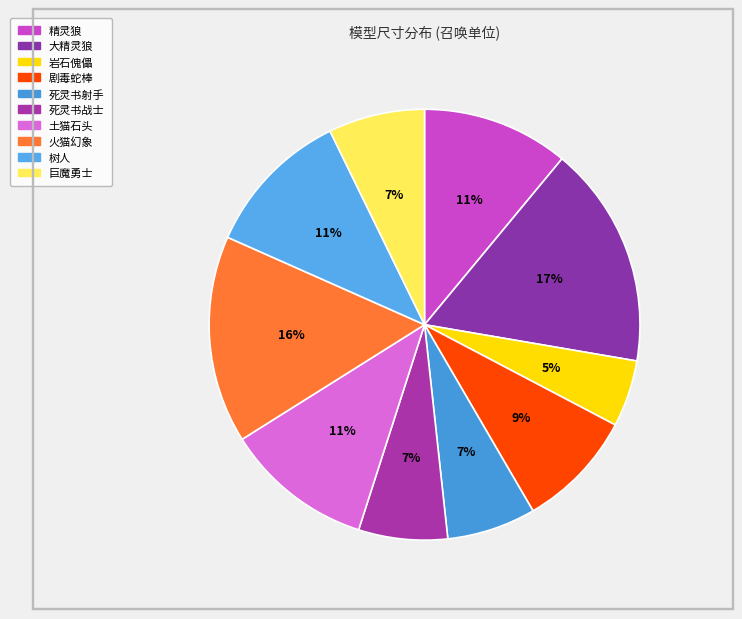

Which slice is the smallest?

岩石傀儡